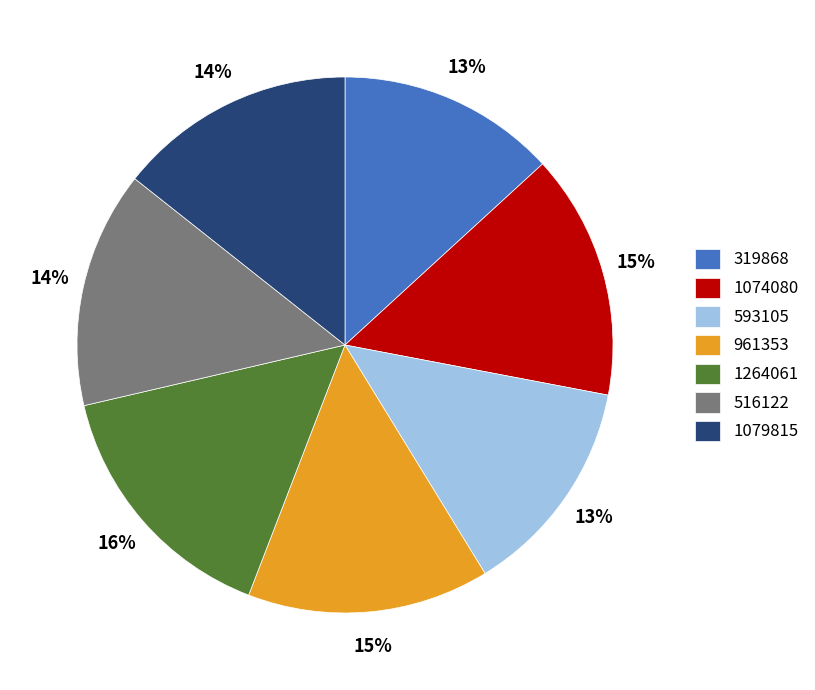

To the nearest percent, what is the combined percentage of 1074080 and 319868?

28%